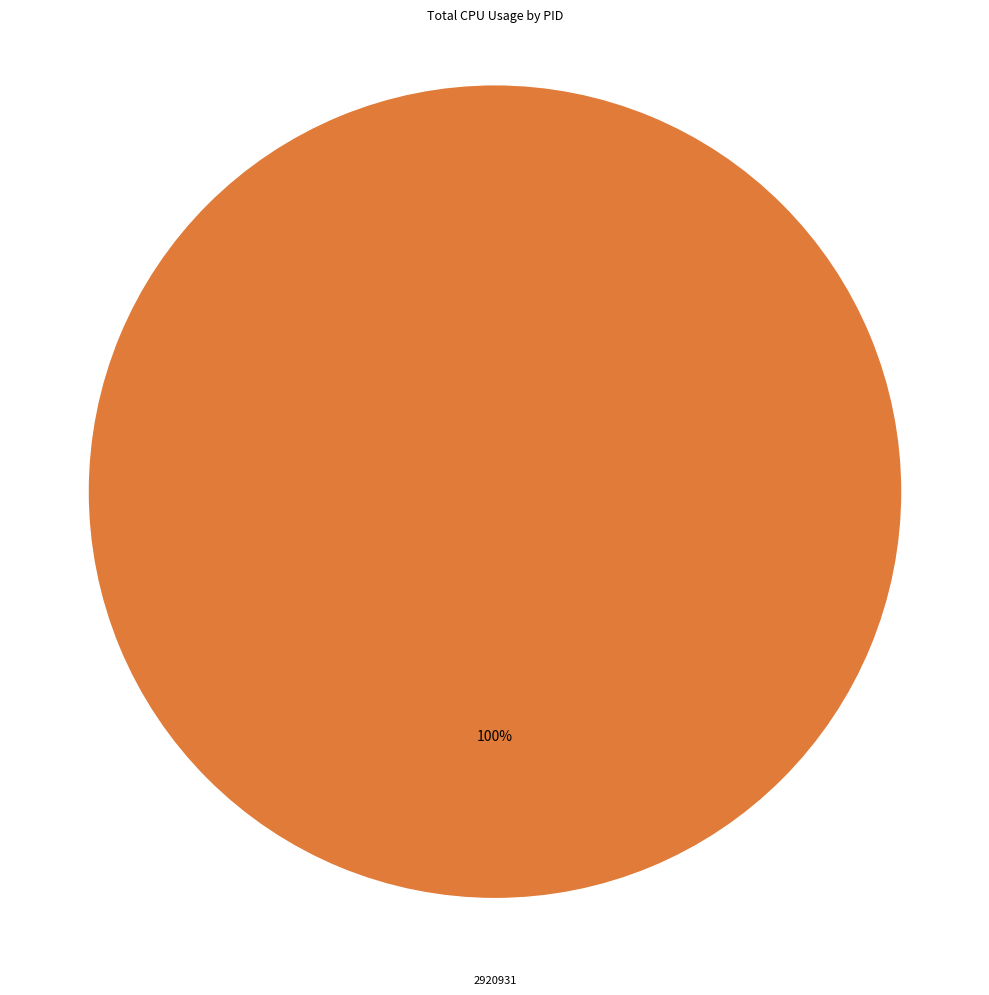

How many segments does this pie chart have?

1